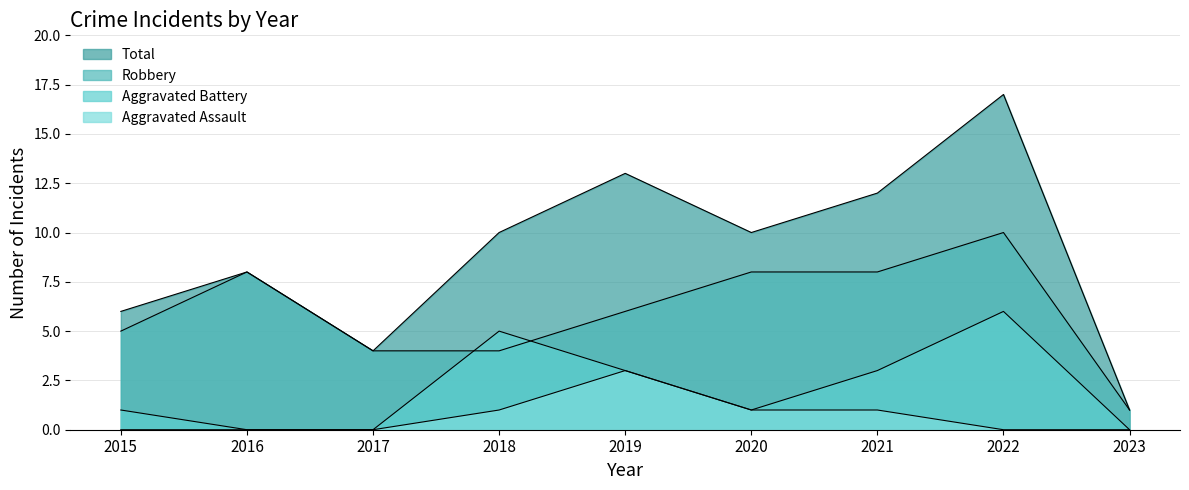

Between 2016 and 2020, which is larger?

2020